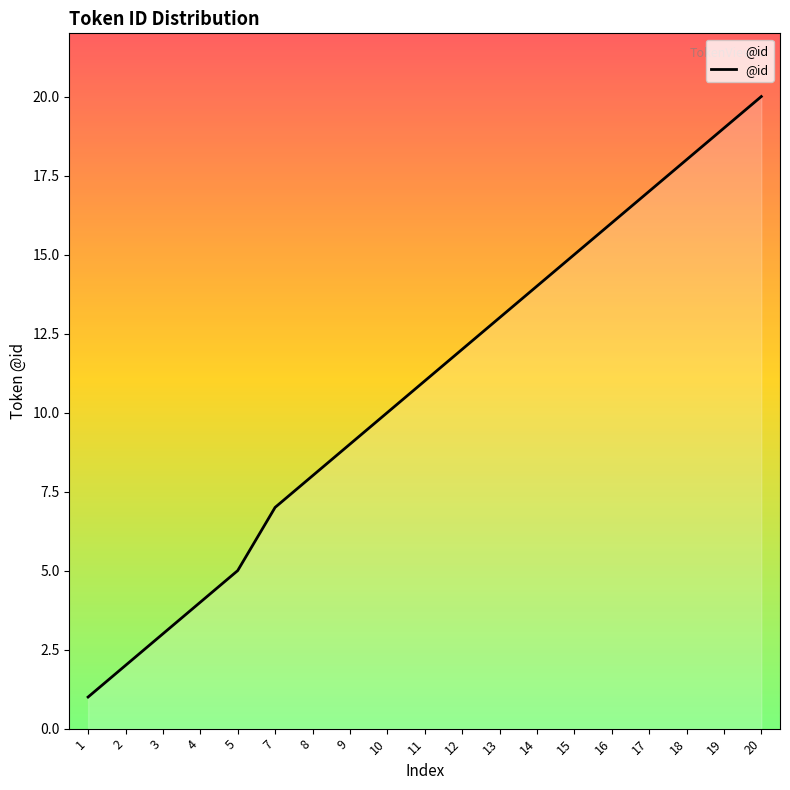

List the labels in order of value, largest first.

20, 19, 18, 17, 16, 15, 14, 13, 12, 11, 10, 9, 8, 7, 5, 4, 3, 2, 1